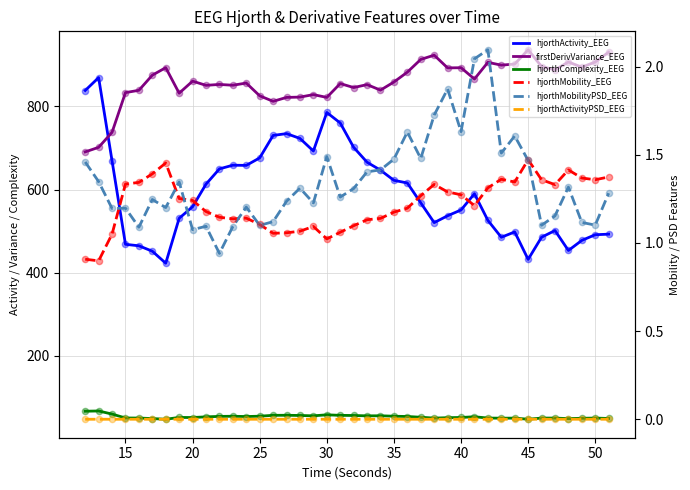

Which series has the largest Y range (max minus min)?

hjorthActivity_EEG